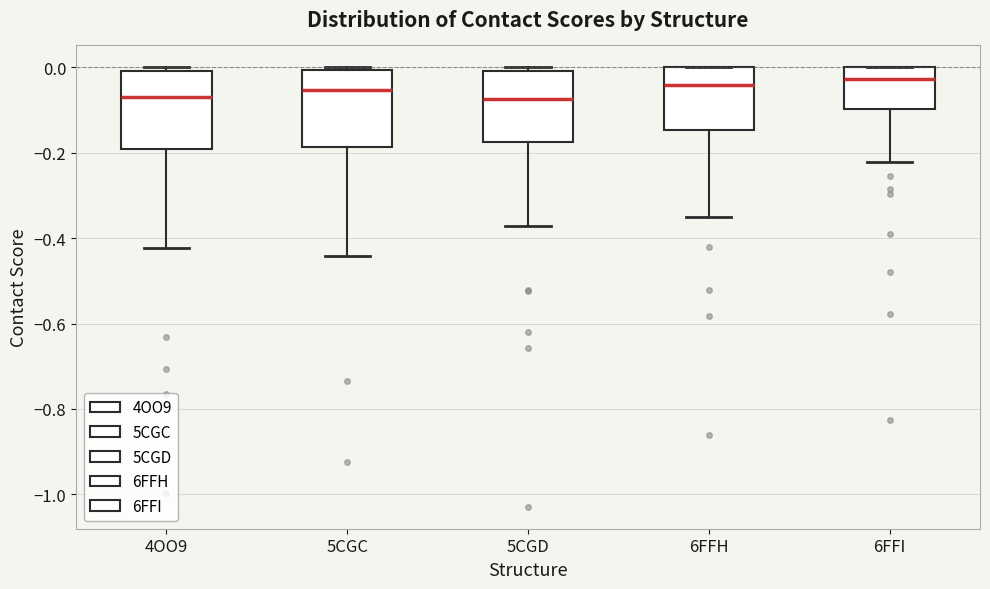

Reading left to right, transcribe this box plot: for each box, give where its median line is, the range the box spans, and where its two whiskers end, as read against the y-axis. The values are not printed on the chart, so give them approximately, as read against the axis.

4OO9: median -0.08, box -0.20 to 0.00, whiskers -0.42 to 0.00 (just above the box's upper edge)
5CGC: median -0.06, box -0.18 to 0.00, whiskers -0.44 to 0.00
5CGD: median -0.08, box -0.18 to 0.00, whiskers -0.38 to 0.00 (just above the box's upper edge)
6FFH: median -0.04, box -0.14 to 0.00, whiskers -0.34 to 0.00
6FFI: median -0.02, box -0.10 to 0.00, whiskers -0.22 to 0.00